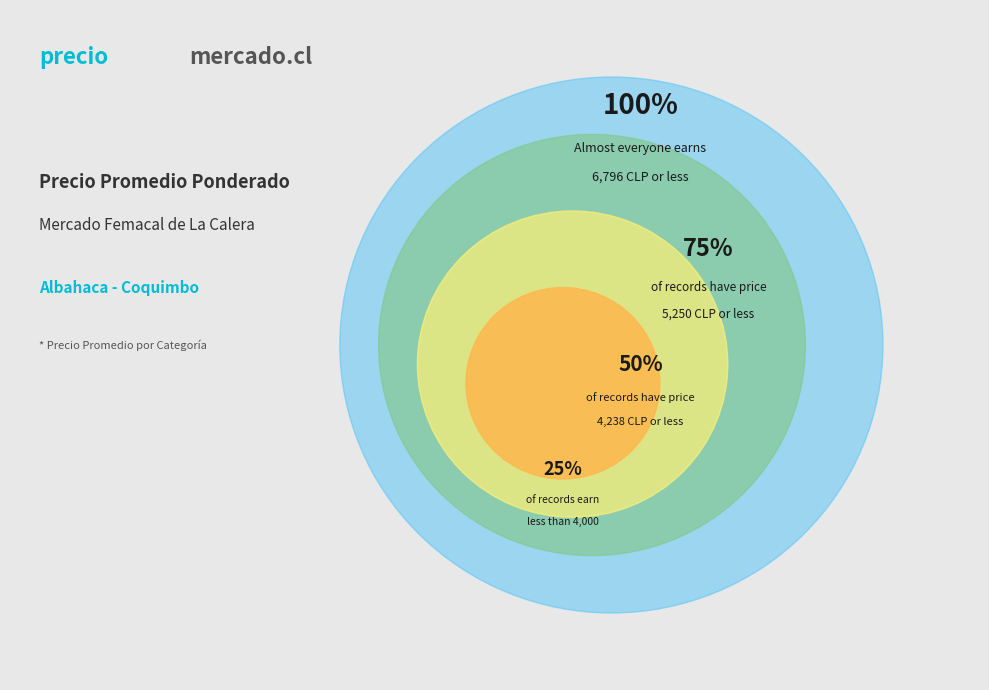

Is 5000 the majority of the pie?

No